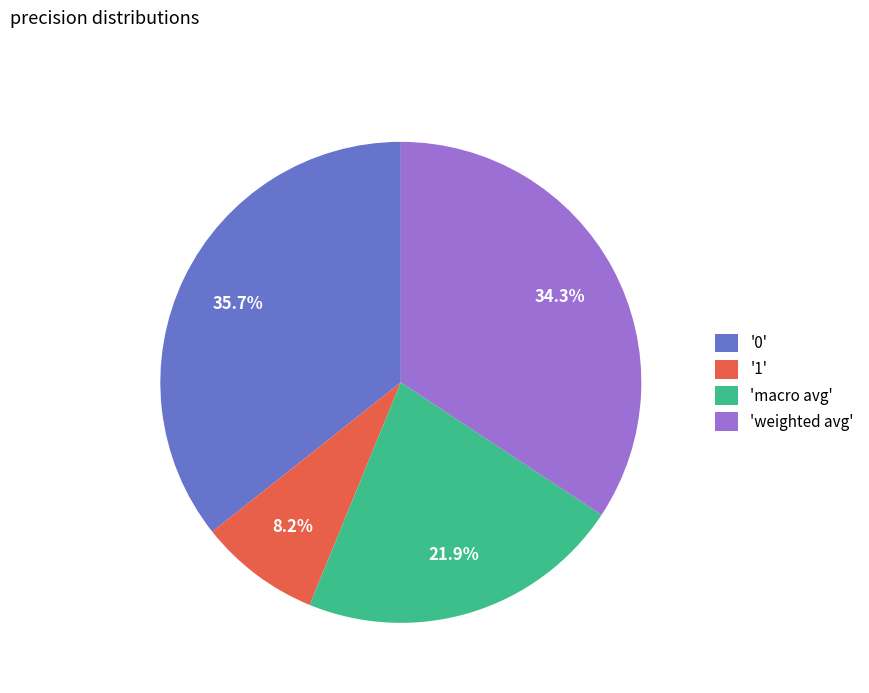

Does 'macro avg' account for over 50% of the chart?

No